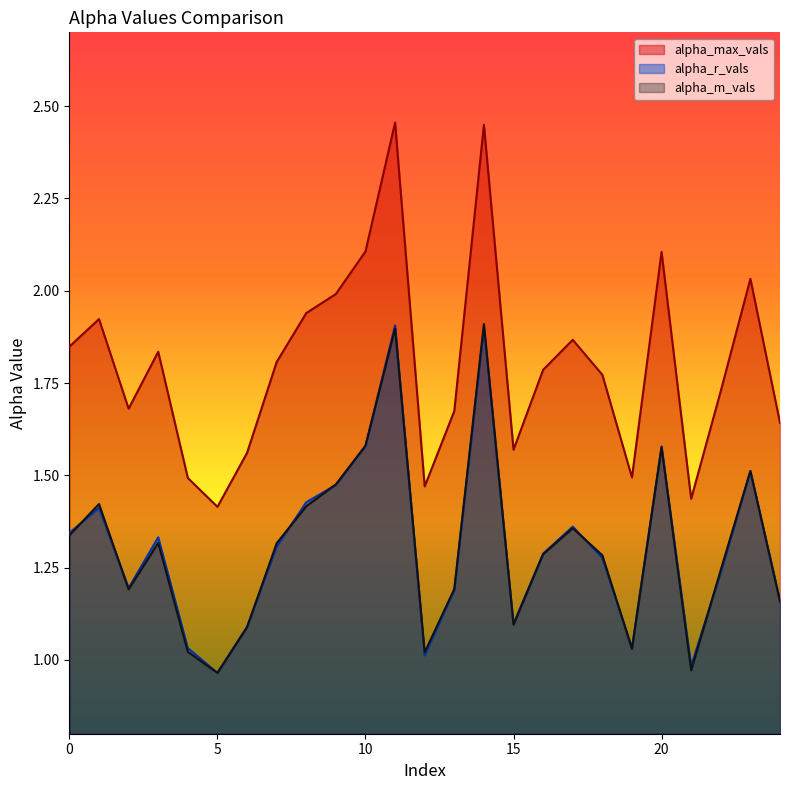

How many data points does each series have?

25